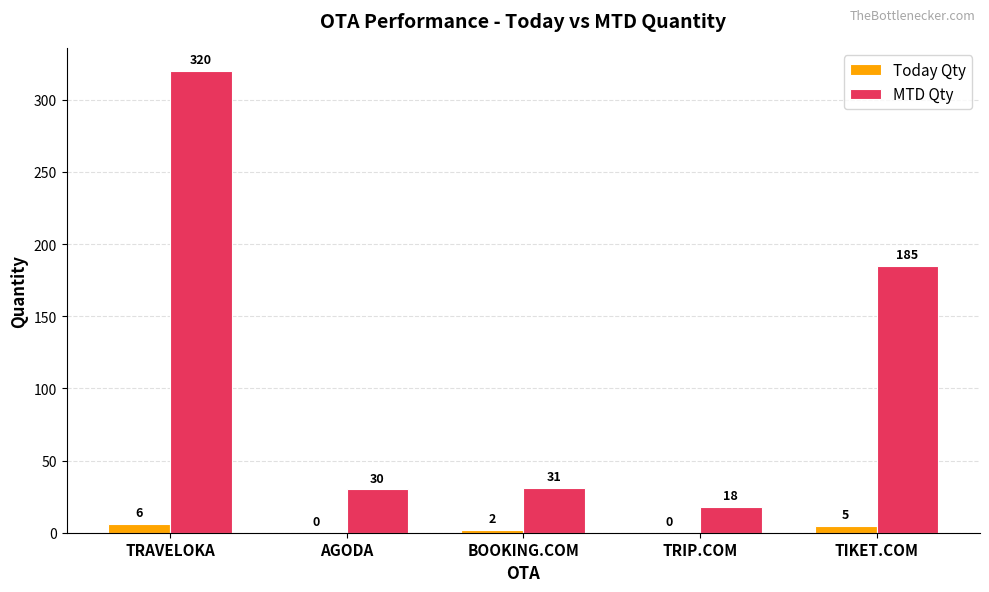

At which label is Today Qty closest to 3?

BOOKING.COM